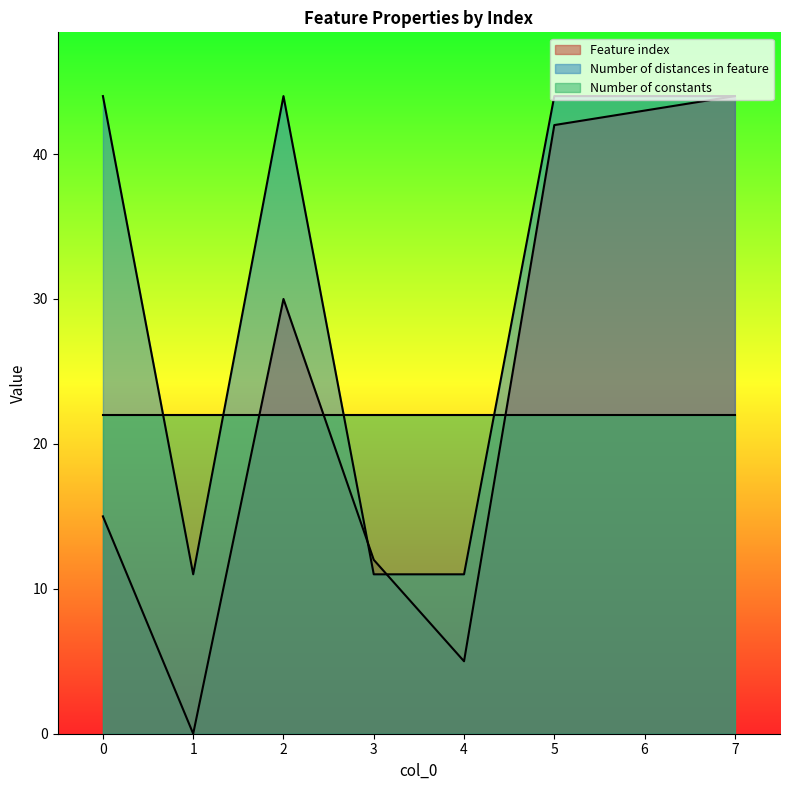

List the series in order of their overall mean, lowest first.

Number of constants, Feature index, Number of distances in feature